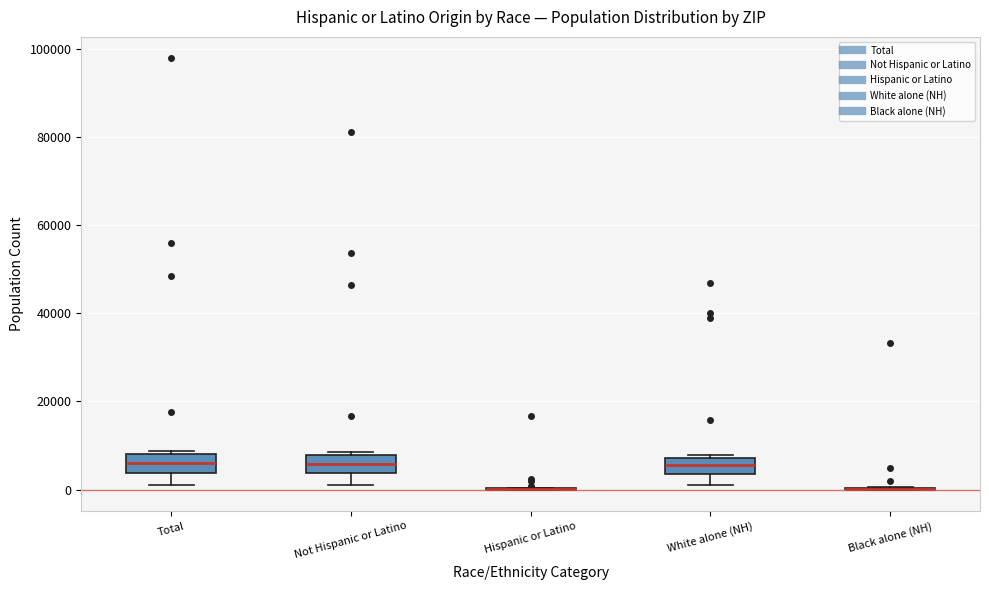

Reading left to right, transcribe this box plot: for each box, give where its median line is, the range the box spans, and where its two whiskers end, as read against the y-axis. The values are not printed on the chart, so give them approximately, as read against the axis.

Total: median 6000, box 4000 to 8000, whiskers 0 to 8000 (just above the box's upper edge)
Not Hispanic or Latino: median 6000, box 4000 to 8000, whiskers 0 to 8000 (just above the box's upper edge)
Hispanic or Latino: box collapsed to a line at 0, whiskers 0 to 0
White alone (NH): median 6000, box 4000 to 8000, whiskers 0 to 8000 (just above the box's upper edge)
Black alone (NH): box collapsed to a line at 0, whiskers 0 to 0